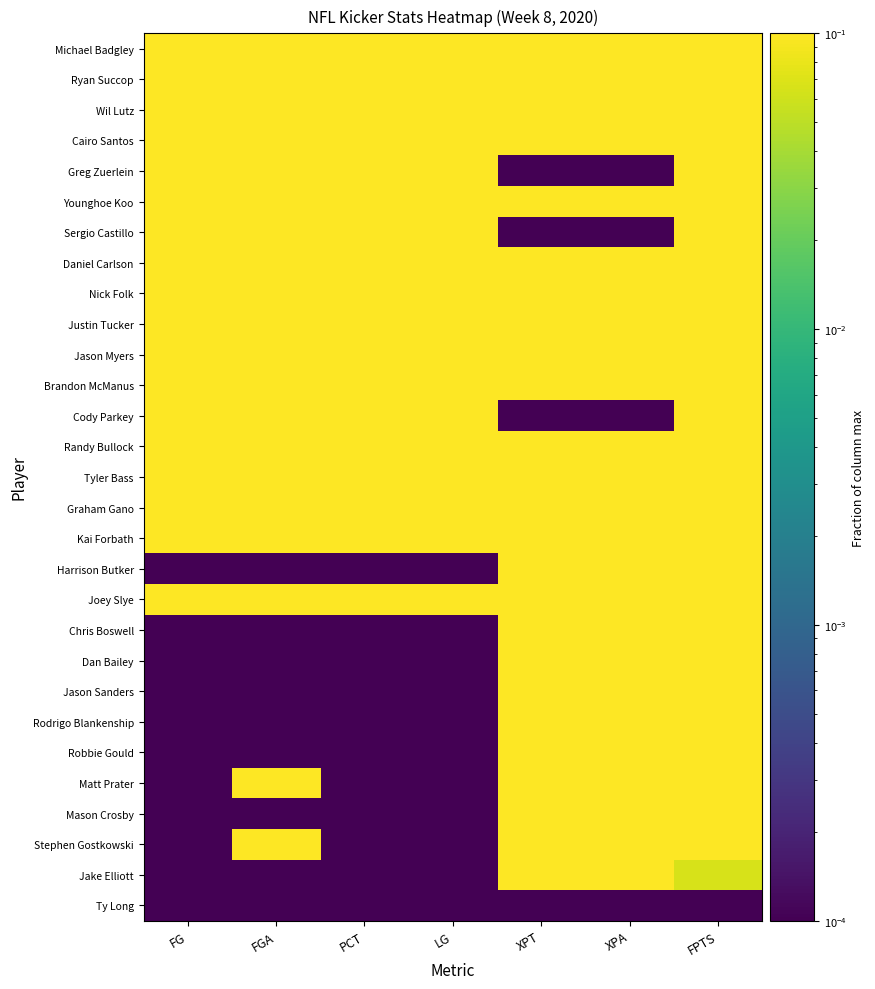

Reading right to left, what are all the values shown in this chart?

Michael Badgley: FPTS=1.0	XPA=0.6	XPT=0.6	LG=0.9	PCT=1.0	FGA=0.6	FG=0.8
Ryan Succop: FPTS=1.0	XPA=0.2	XPT=0.2	LG=0.7	PCT=1.0	FGA=0.8	FG=1.0
Wil Lutz: FPTS=0.9	XPA=0.4	XPT=0.4	LG=0.7	PCT=0.8	FGA=1.0	FG=1.0
Cairo Santos: FPTS=0.9	XPA=0.4	XPT=0.4	LG=0.9	PCT=1.0	FGA=0.6	FG=0.8
Greg Zuerlein: FPTS=0.9	XPA=0.0	XPT=0.0	LG=1.0	PCT=0.8	FGA=0.8	FG=0.8
Younghoe Koo: FPTS=0.9	XPA=0.4	XPT=0.2	LG=0.6	PCT=1.0	FGA=0.8	FG=1.0
Sergio Castillo: FPTS=0.8	XPA=0.0	XPT=0.0	LG=0.9	PCT=0.8	FGA=0.8	FG=0.8
Daniel Carlson: FPTS=0.7	XPA=0.2	XPT=0.2	LG=0.6	PCT=0.8	FGA=0.8	FG=0.8
Nick Folk: FPTS=0.5	XPA=0.2	XPT=0.2	LG=0.7	PCT=1.0	FGA=0.4	FG=0.5
Justin Tucker: FPTS=0.5	XPA=0.6	XPT=0.6	LG=0.9	PCT=1.0	FGA=0.2	FG=0.2
Jason Myers: FPTS=0.5	XPA=1.0	XPT=0.8	LG=0.8	PCT=1.0	FGA=0.2	FG=0.2
Brandon McManus: FPTS=0.5	XPA=0.8	XPT=0.8	LG=0.6	PCT=1.0	FGA=0.2	FG=0.2
Cody Parkey: FPTS=0.5	XPA=0.0	XPT=0.0	LG=0.7	PCT=0.7	FGA=0.6	FG=0.5
Randy Bullock: FPTS=0.5	XPA=0.8	XPT=0.8	LG=0.6	PCT=1.0	FGA=0.2	FG=0.2
Tyler Bass: FPTS=0.4	XPA=0.6	XPT=0.6	LG=0.5	PCT=1.0	FGA=0.2	FG=0.2
Graham Gano: FPTS=0.3	XPA=0.4	XPT=0.4	LG=0.6	PCT=1.0	FGA=0.2	FG=0.2
Kai Forbath: FPTS=0.3	XPA=0.4	XPT=0.4	LG=0.4	PCT=0.5	FGA=0.4	FG=0.2
Harrison Butker: FPTS=0.3	XPA=1.0	XPT=1.0	LG=0.0	PCT=0.0	FGA=0.0	FG=0.0
Joey Slye: FPTS=0.3	XPA=0.4	XPT=0.4	LG=0.7	PCT=1.0	FGA=0.2	FG=0.2
Chris Boswell: FPTS=0.3	XPA=0.8	XPT=0.8	LG=0.0	PCT=0.0	FGA=0.0	FG=0.0
Dan Bailey: FPTS=0.3	XPA=0.8	XPT=0.8	LG=0.0	PCT=0.0	FGA=0.0	FG=0.0
Jason Sanders: FPTS=0.3	XPA=0.8	XPT=0.8	LG=0.0	PCT=0.0	FGA=0.0	FG=0.0
Rodrigo Blankenship: FPTS=0.2	XPA=1.0	XPT=0.6	LG=0.0	PCT=0.0	FGA=0.0	FG=0.0
Robbie Gould: FPTS=0.2	XPA=0.6	XPT=0.6	LG=0.0	PCT=0.0	FGA=0.0	FG=0.0
Matt Prater: FPTS=0.2	XPA=0.6	XPT=0.6	LG=0.0	PCT=0.0	FGA=0.2	FG=0.0
Mason Crosby: FPTS=0.1	XPA=0.4	XPT=0.4	LG=0.0	PCT=0.0	FGA=0.0	FG=0.0
Stephen Gostkowski: FPTS=0.1	XPA=0.4	XPT=0.4	LG=0.0	PCT=0.0	FGA=0.2	FG=0.0
Jake Elliott: FPTS=0.1	XPA=0.2	XPT=0.2	LG=0.0	PCT=0.0	FGA=0.0	FG=0.0
Ty Long: FPTS=0.0	XPA=0.0	XPT=0.0	LG=0.0	PCT=0.0	FGA=0.0	FG=0.0